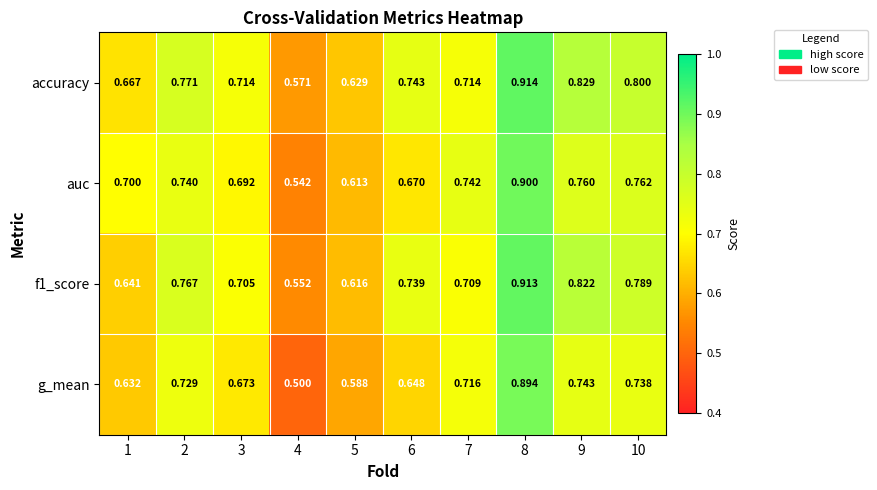

Which series has the largest total across all categories?

accuracy